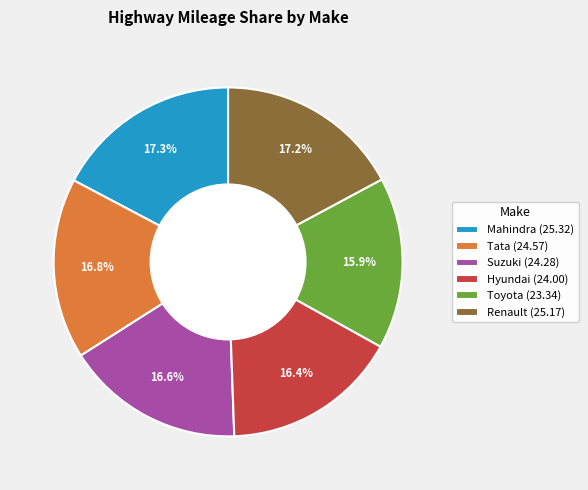

What percentage do Suzuki and Renault together represent?

33.7%